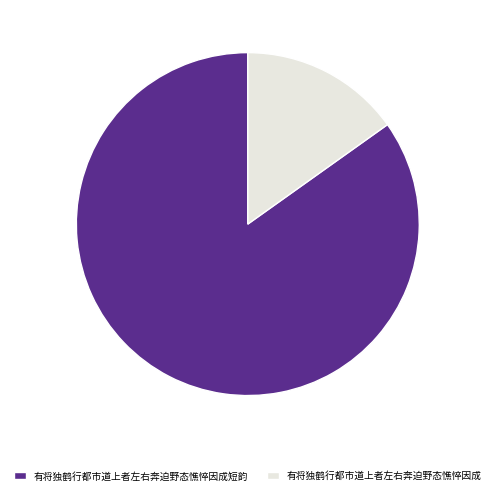

How many segments does this pie chart have?

2